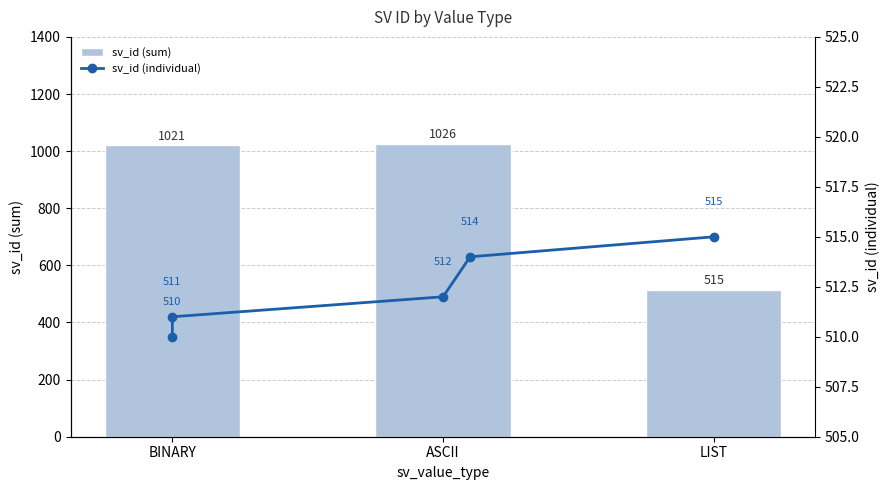

Is it true that the value at BINARY is 160?

False